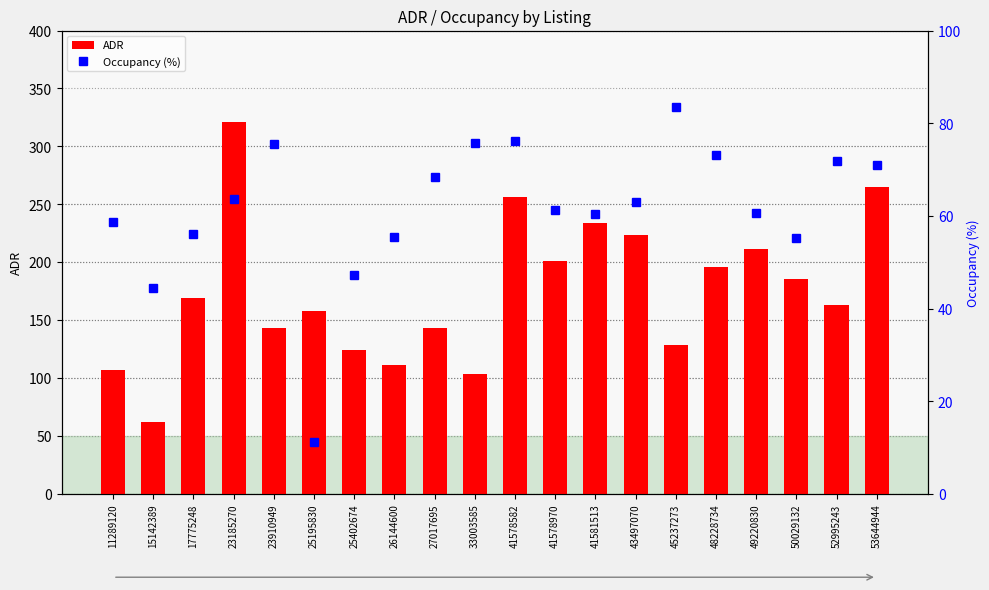

Which series has the largest range (max minus min)?

ADR